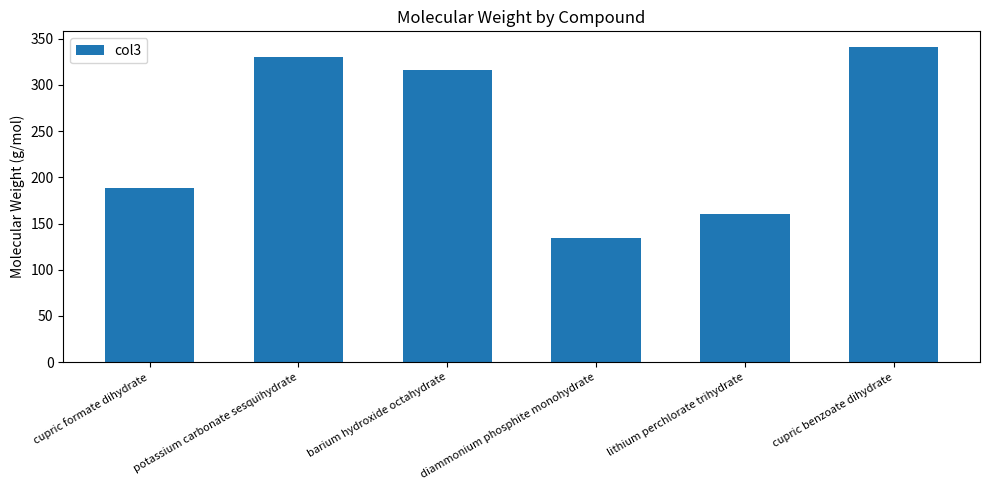

How many distinct data groups are displayed?

1